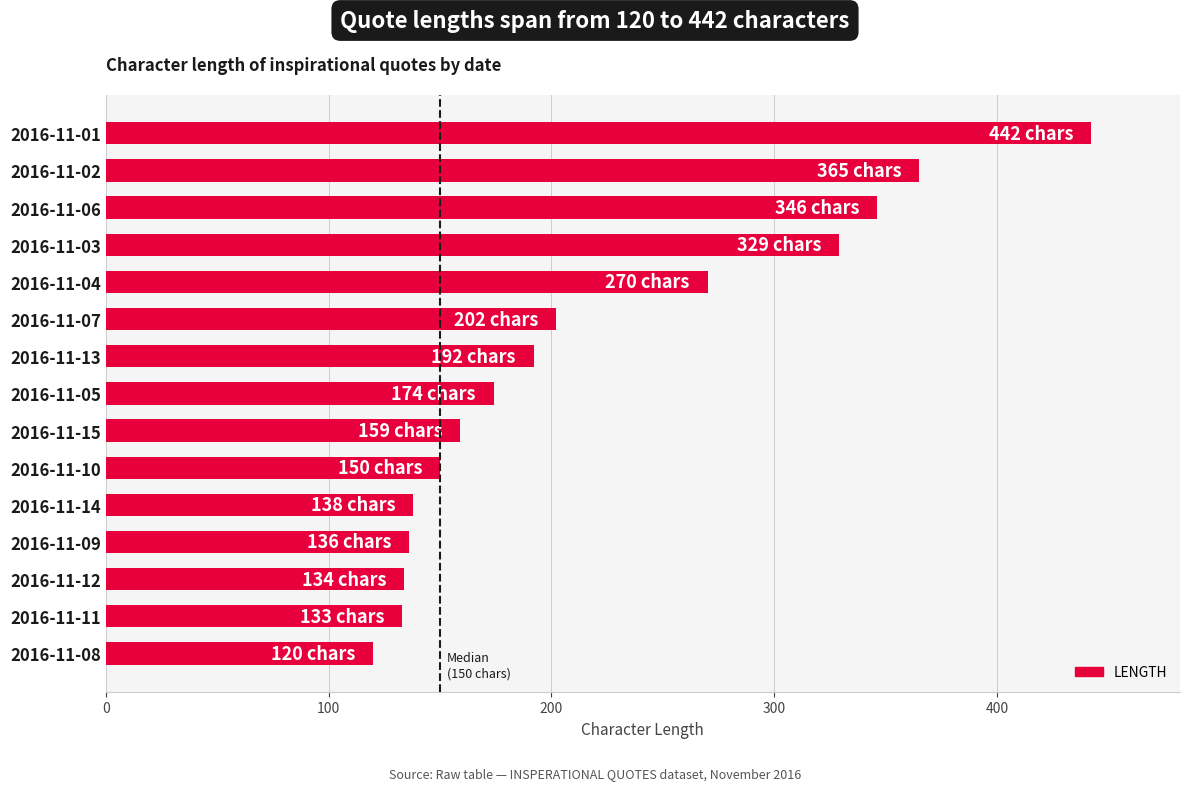

What is the value of the 8th bar from the top?

174